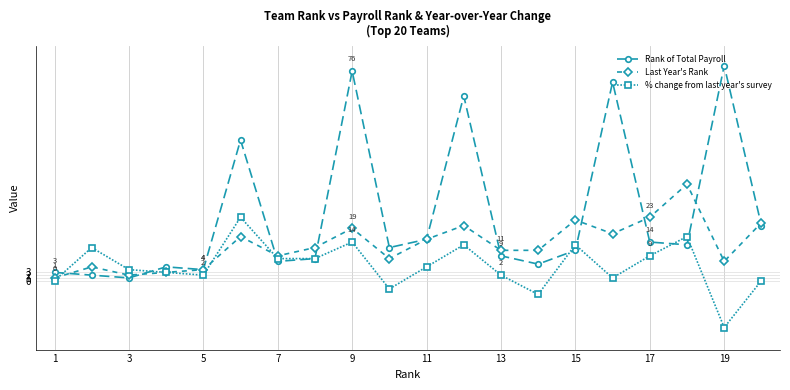

How many interior local peaks does the Last Year's Rank series have?

6